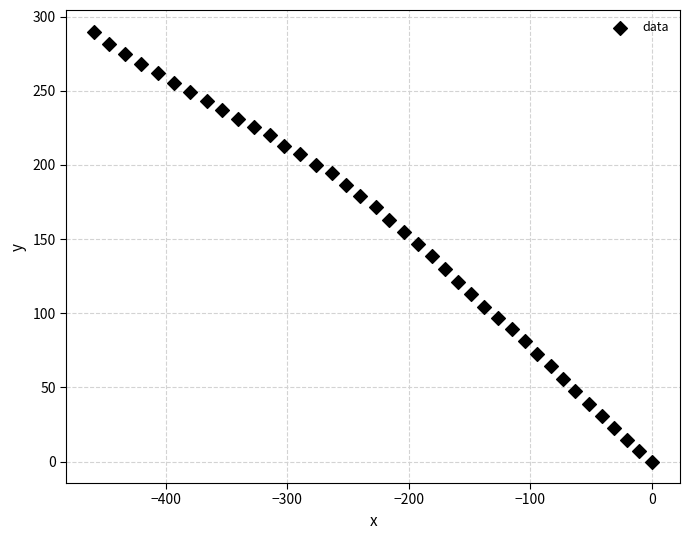

What is the range of Y values (max minus min)?

290.0